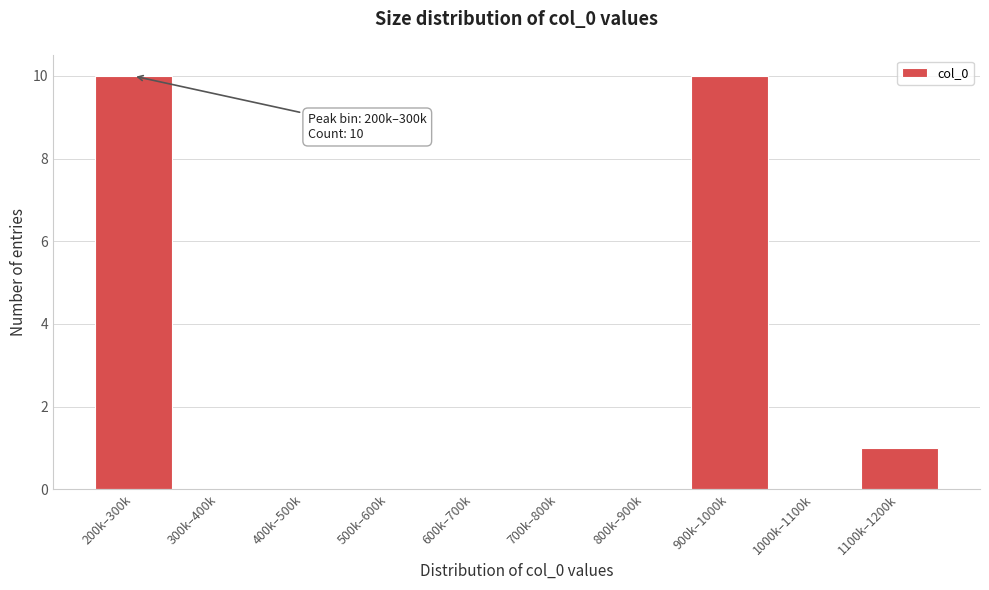

Reading right to left, list all the values displayed in this chart.

1100k–1200k=1	1000k–1100k=0	900k–1000k=10	800k–900k=0	700k–800k=0	600k–700k=0	500k–600k=0	400k–500k=0	300k–400k=0	200k–300k=10